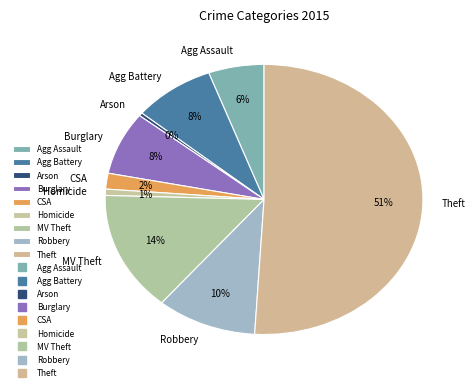

Does Homicide represent more than half of the total?

No